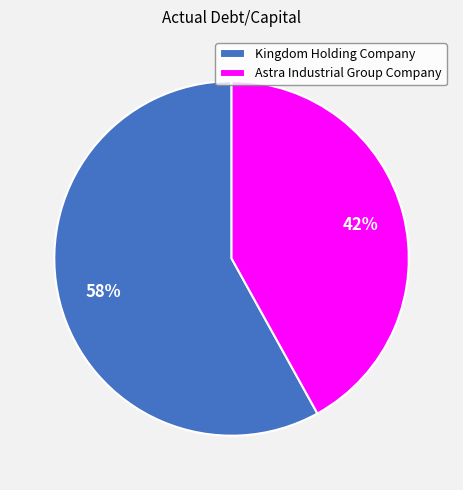

The Astra Industrial Group Company slice represents 52% of the pie. True or false?

False